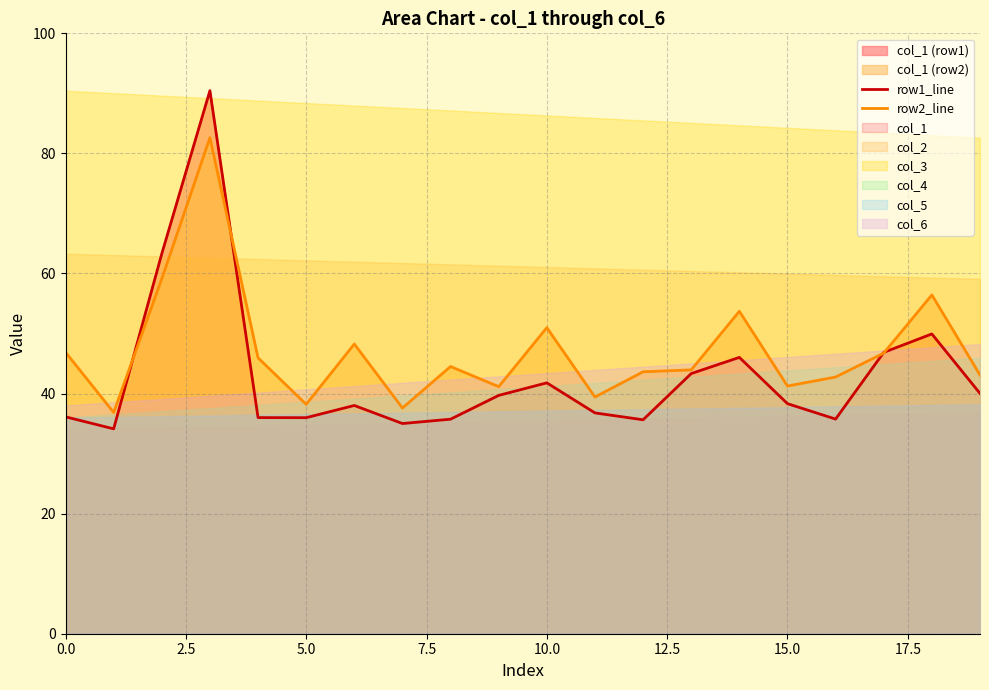

How many lines are shown in the chart?

2